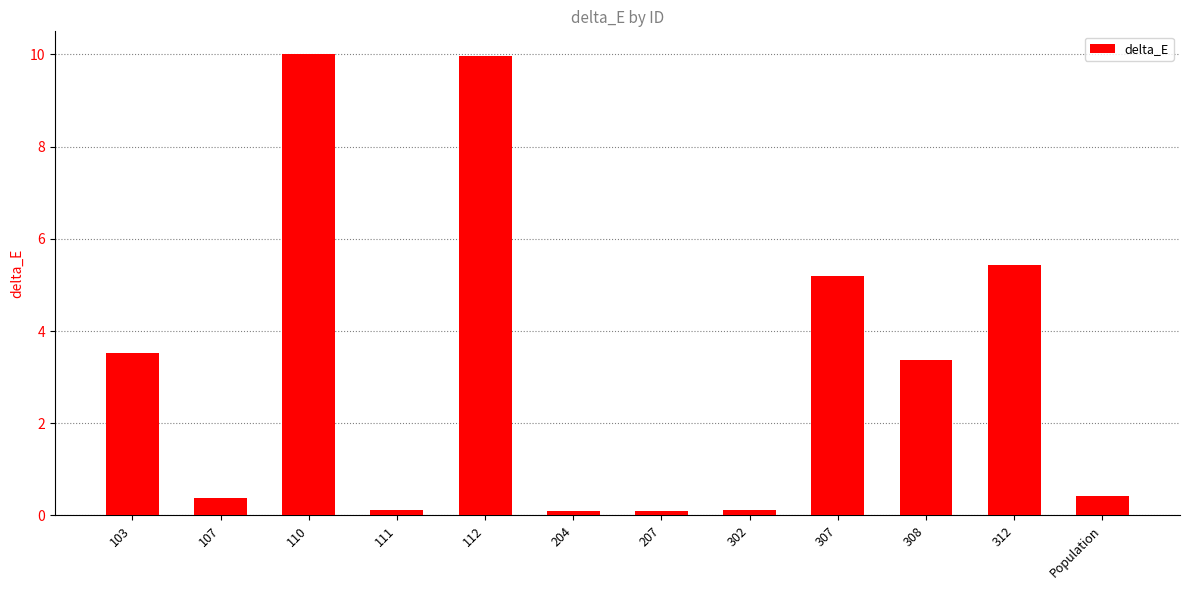

What is the sum of all values?

38.7